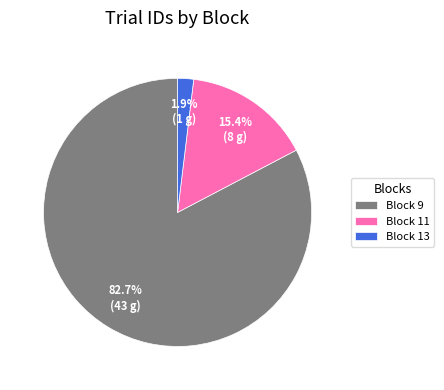

Does any single category account for the majority?

Yes